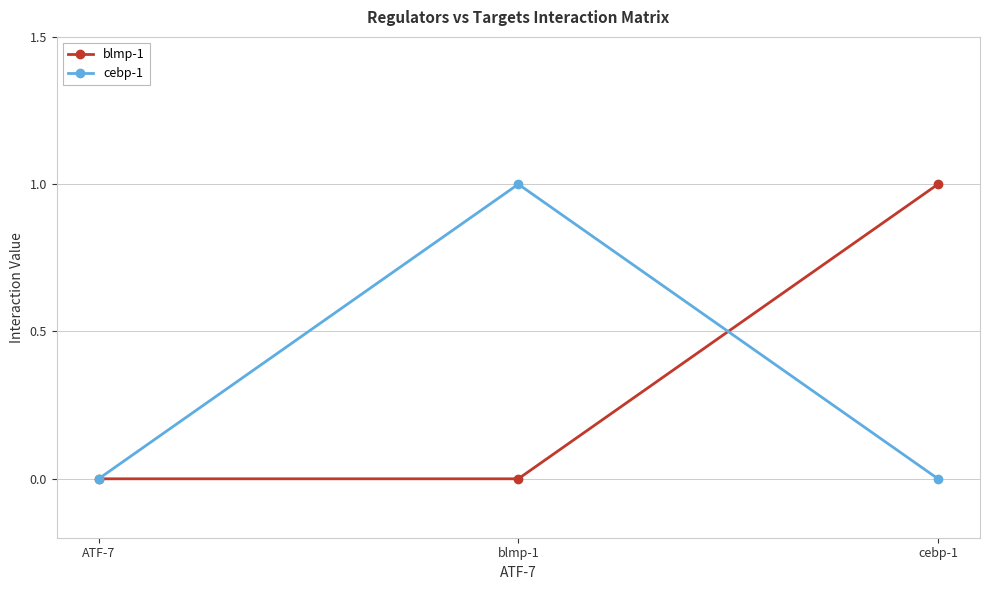

Is it true that blmp-1 equals 1 at blmp-1?

False